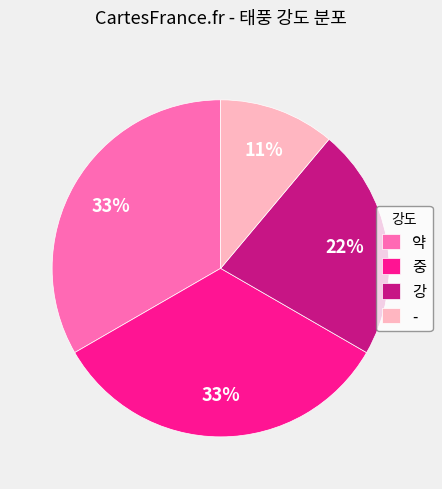

To the nearest percent, what is the average slice percentage?

25%